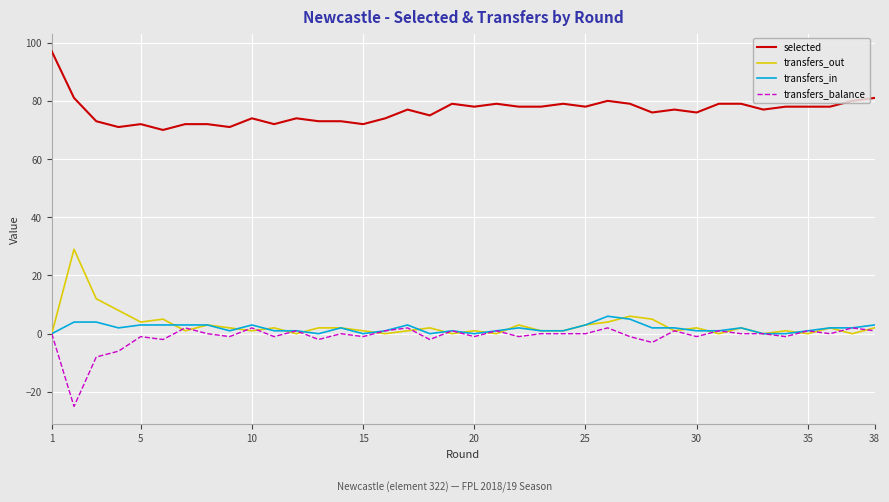

True or false: selected and transfers_in intersect in this chart.

False